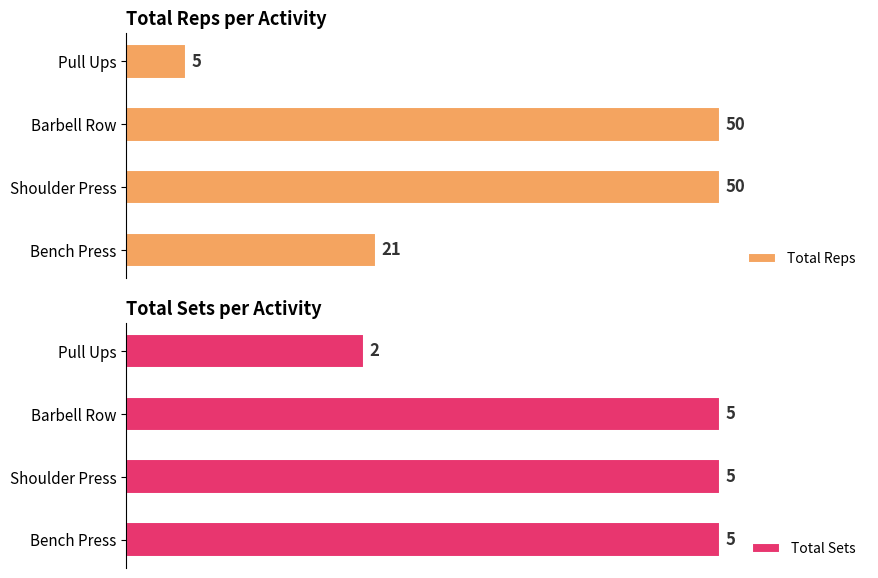

What is the maximum value for Total Sets?

5